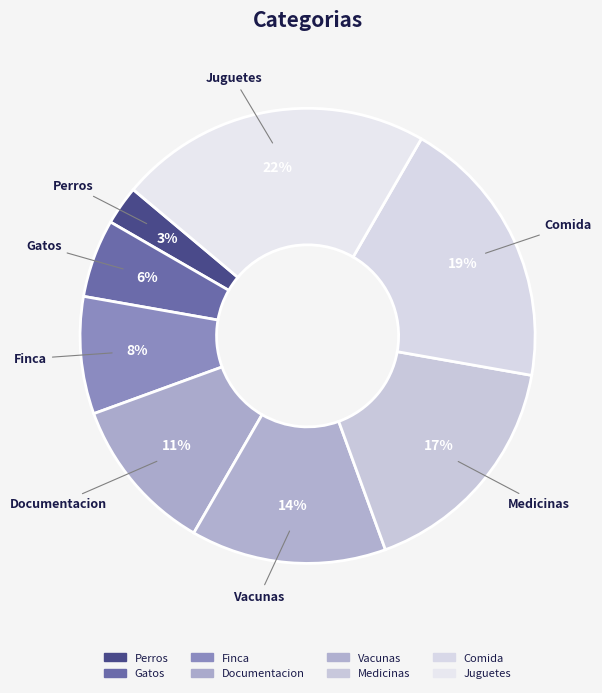

Is it true that Perros is 3% of the pie?

True